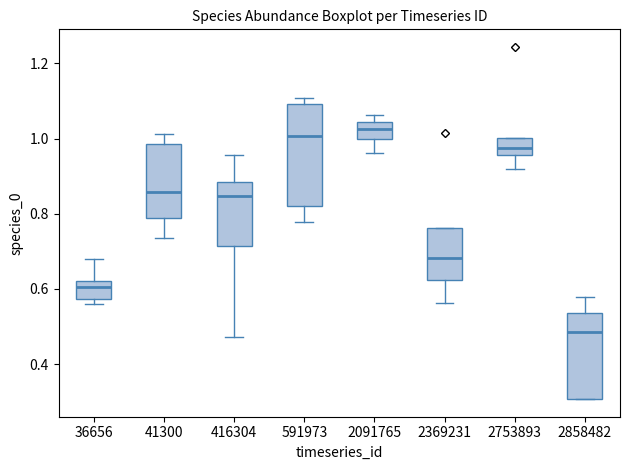

Which box's median line is the lowest?

2858482